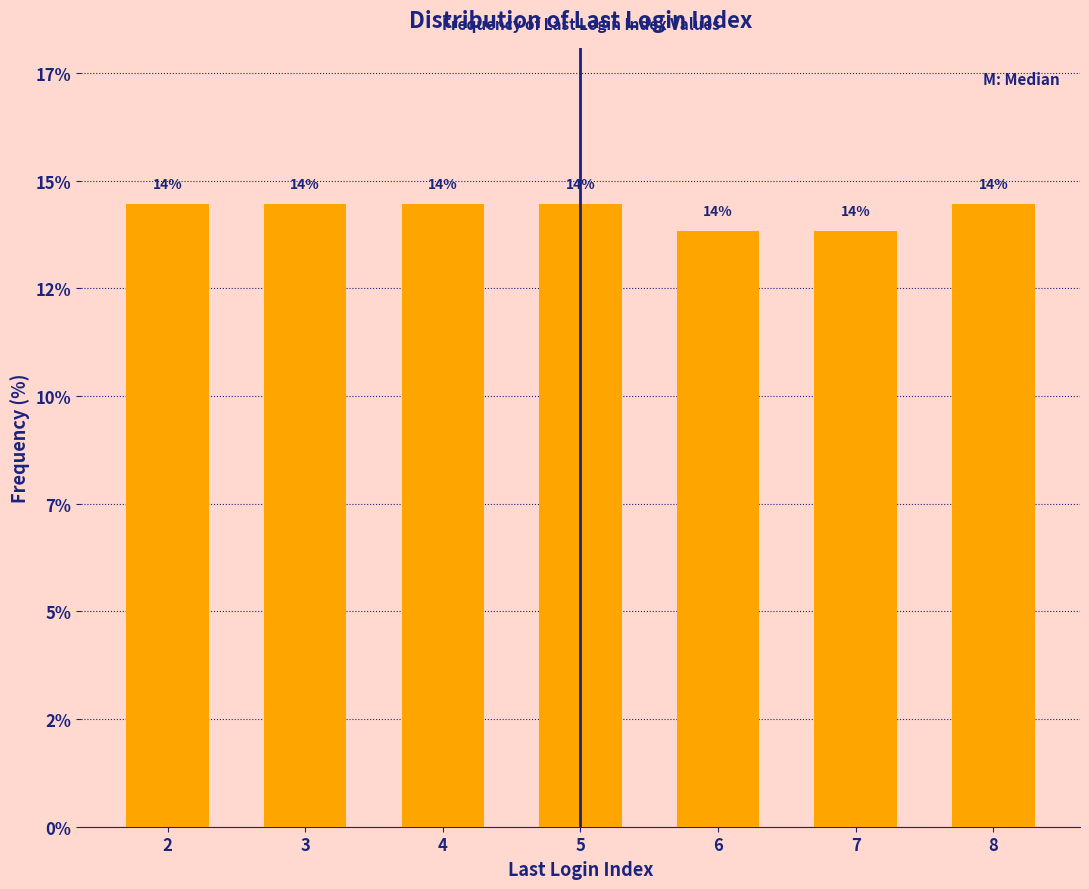

Does the chart contain any negative values?

No